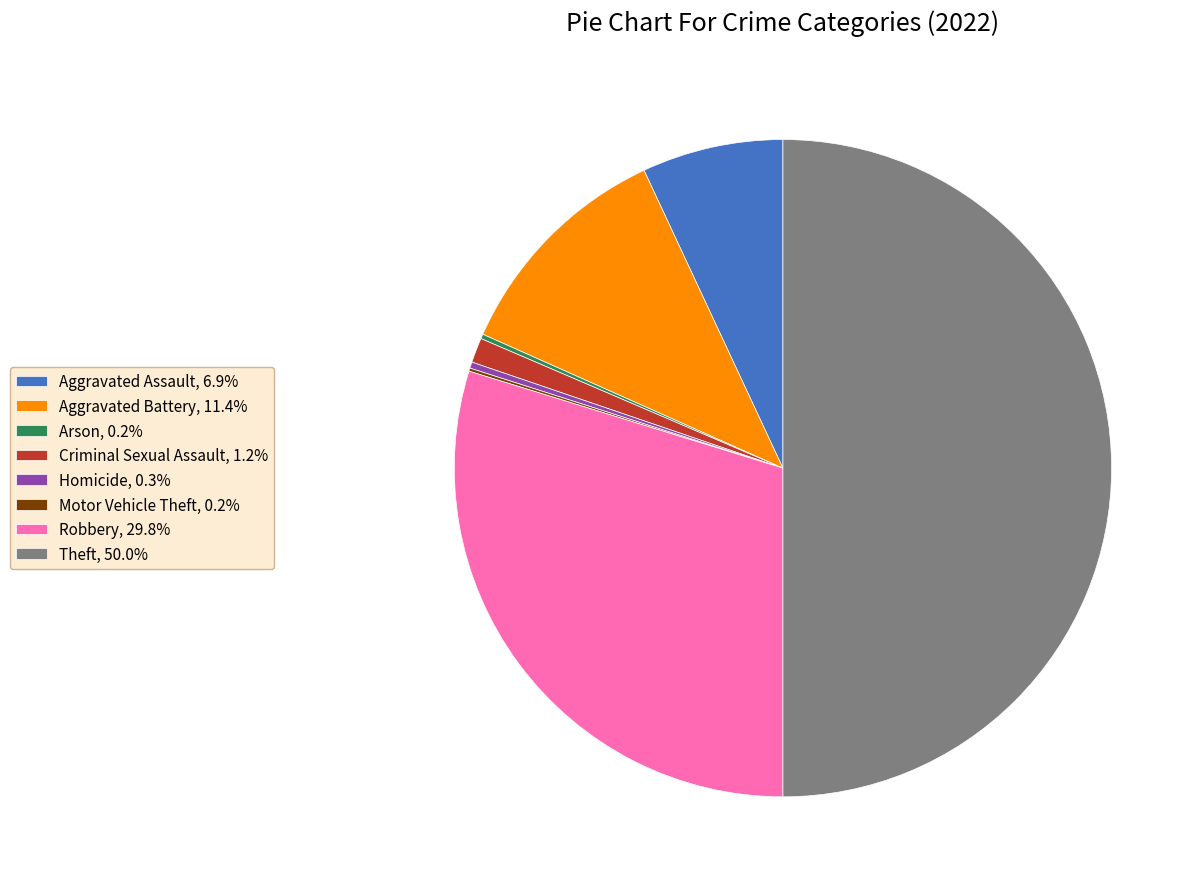

Is Robbery, 29.8% the majority of the pie?

No